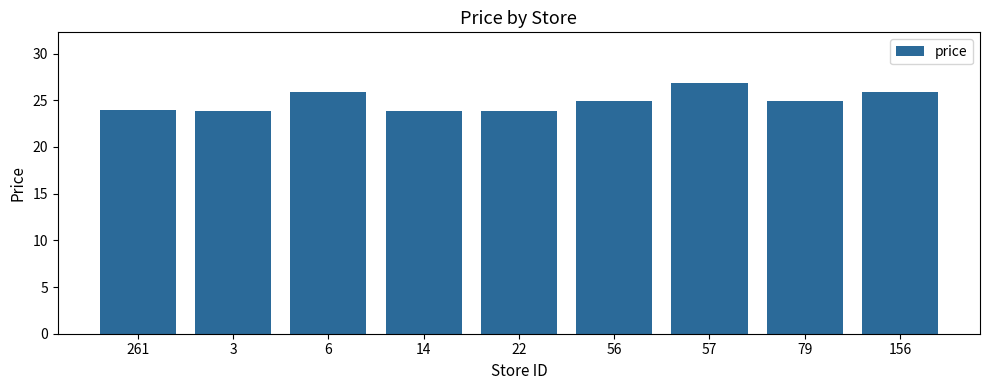

The value at 261 is 24.0. True or false?

True